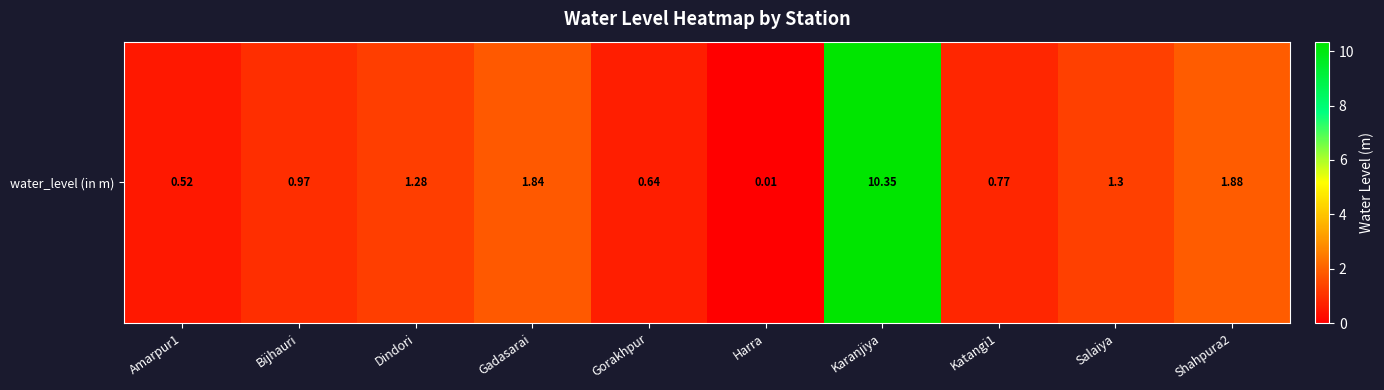

Which label corresponds to the smallest value in the chart?

Harra